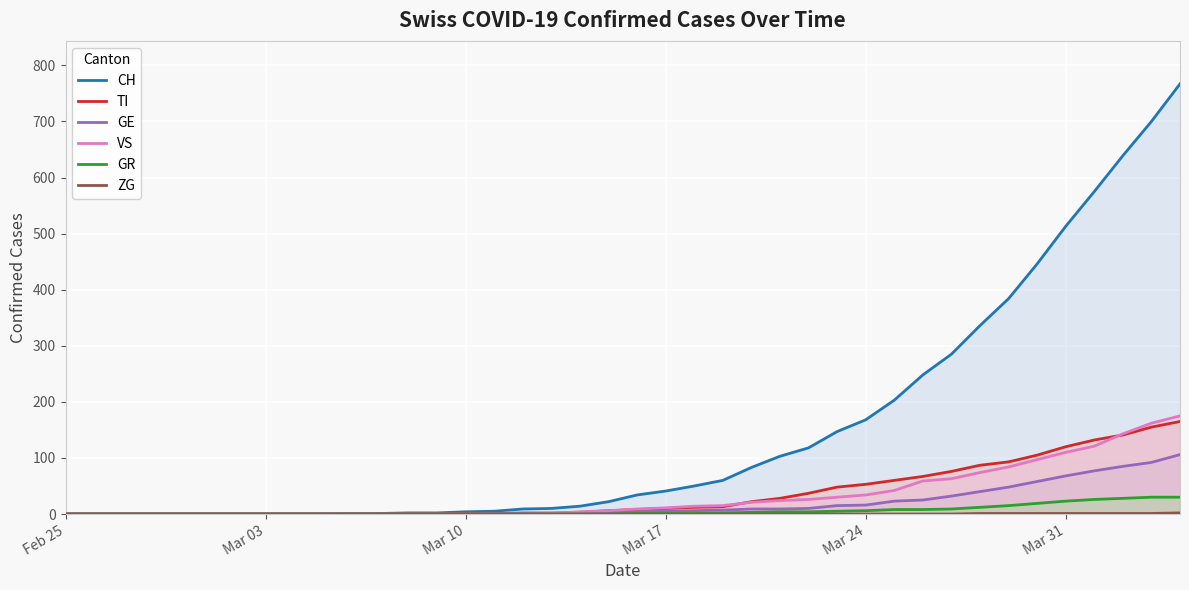

What is the sum of all GR values?

235